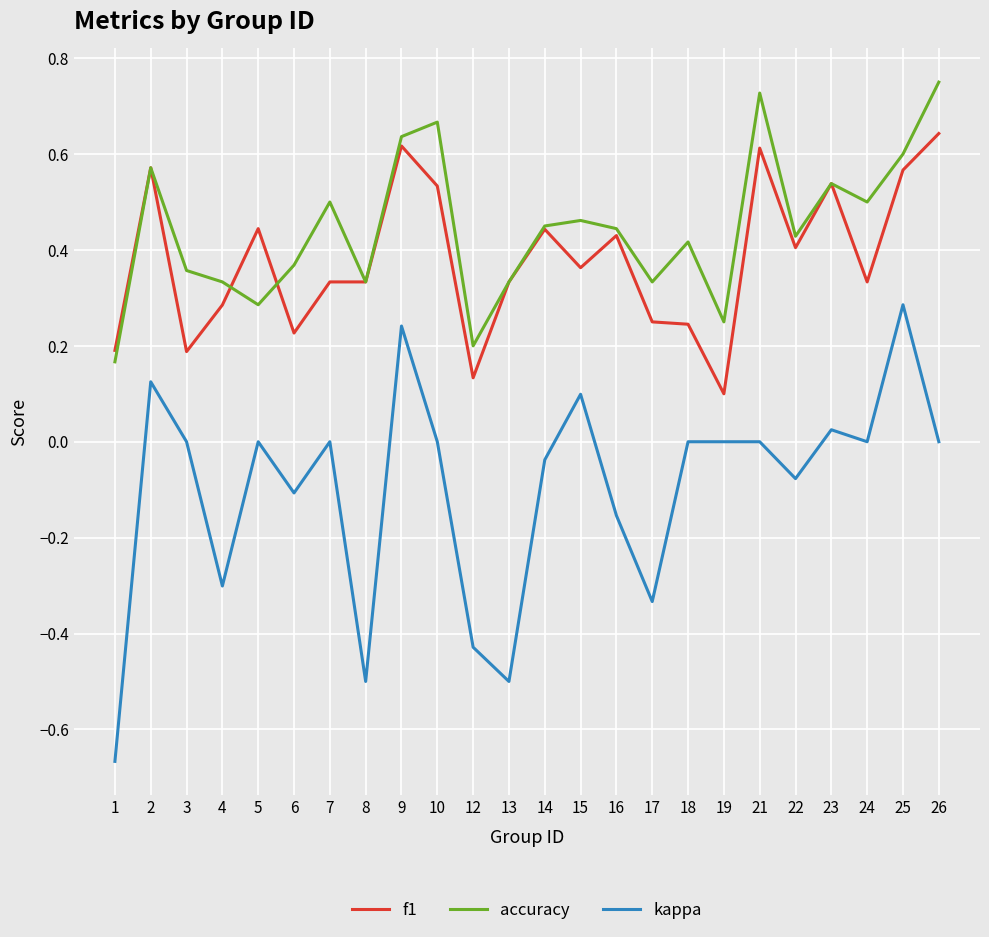

Does the chart display data point markers on the line(s)?

No